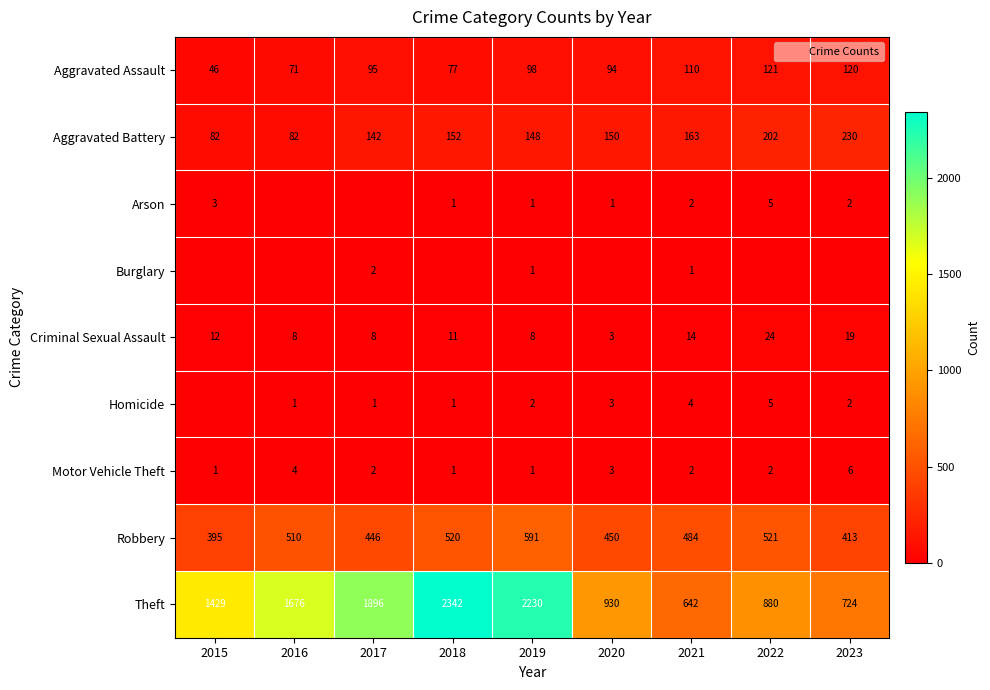

How many data points does each series have?

9